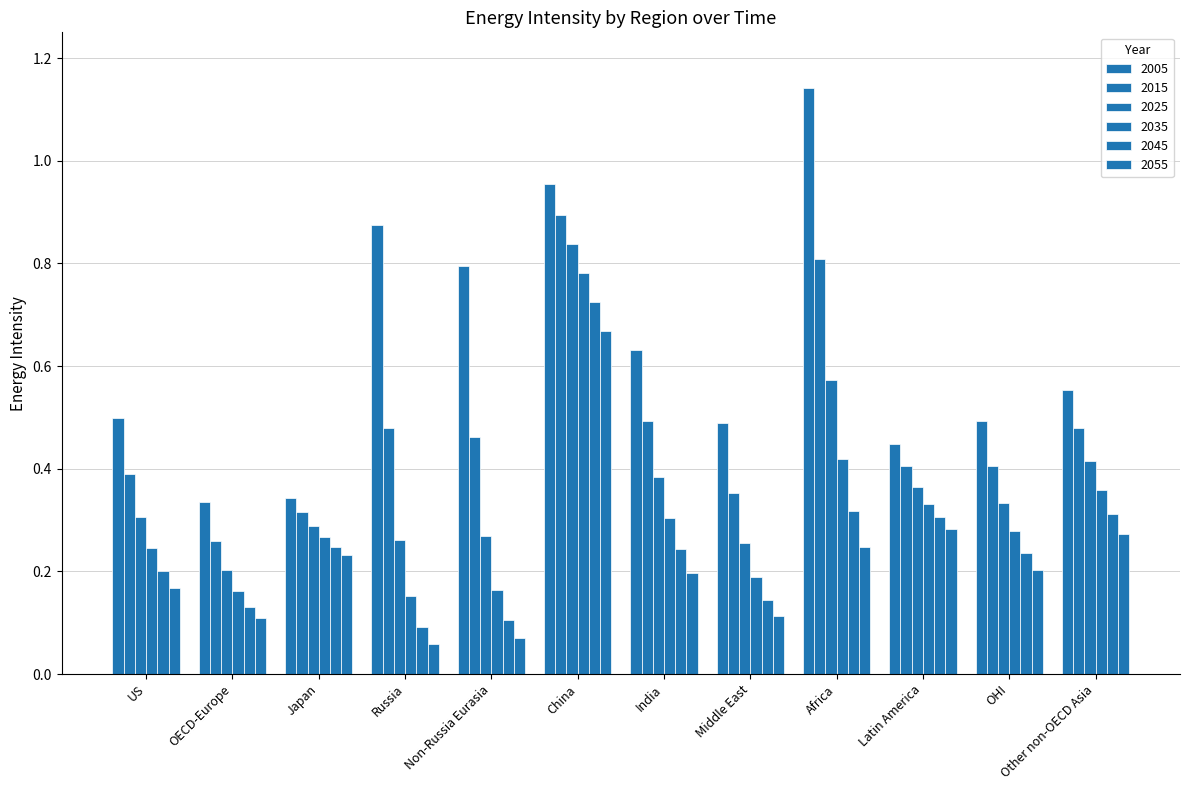

What is the sum of the 2025 values at Japan and Latin America?

0.7